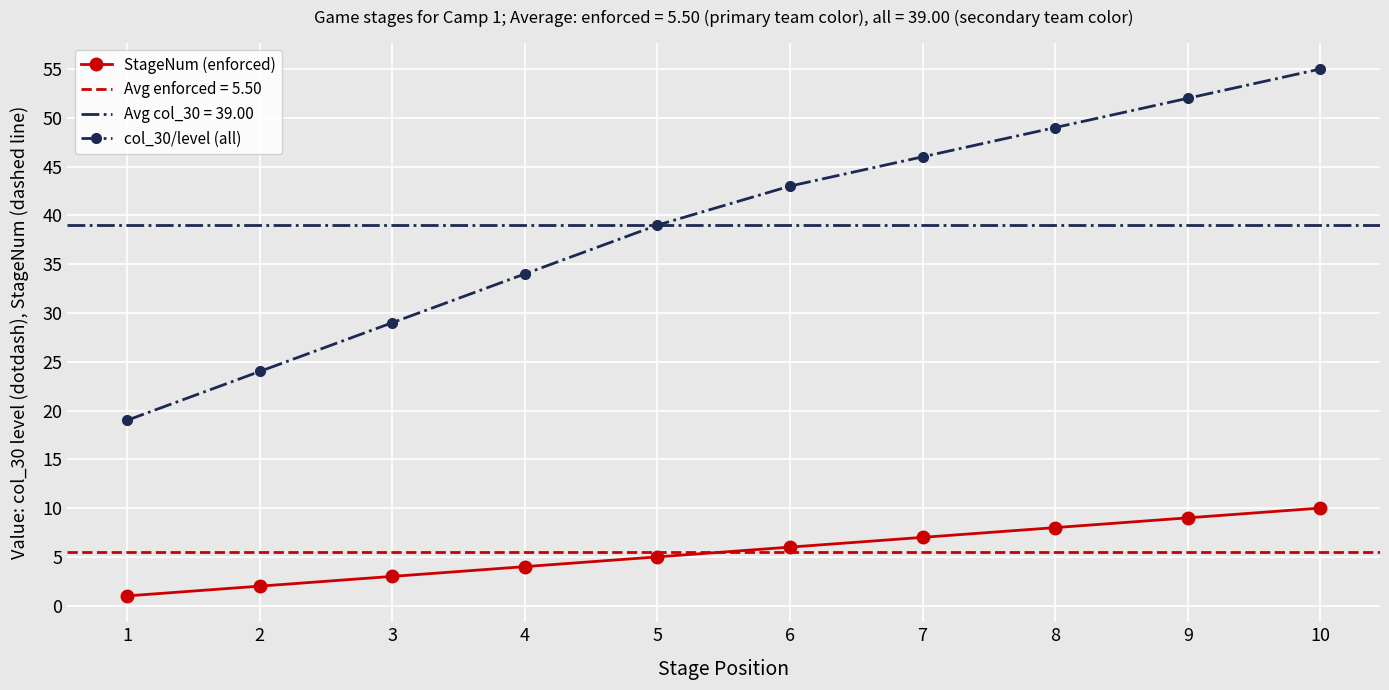

List the series in order of their peak value, highest first.

col_30/level (all), StageNum (enforced)